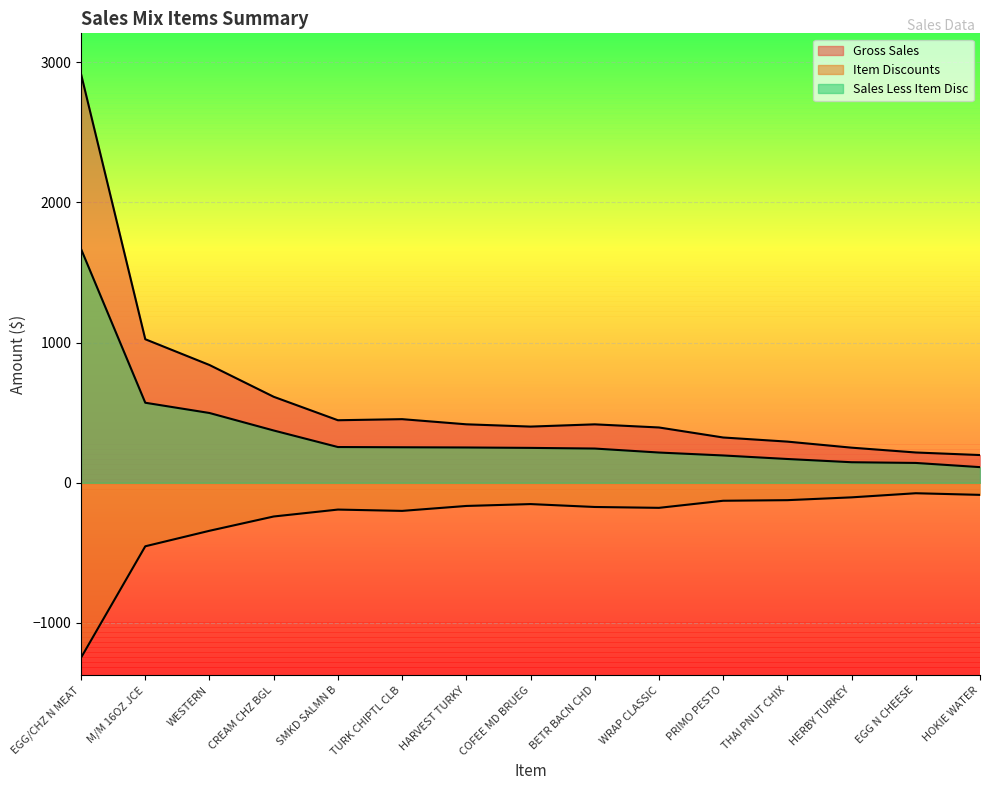

What is the difference between the Item Discounts values at CREAM CHZ BGL and EGG/CHZ N MEAT?

1006.9